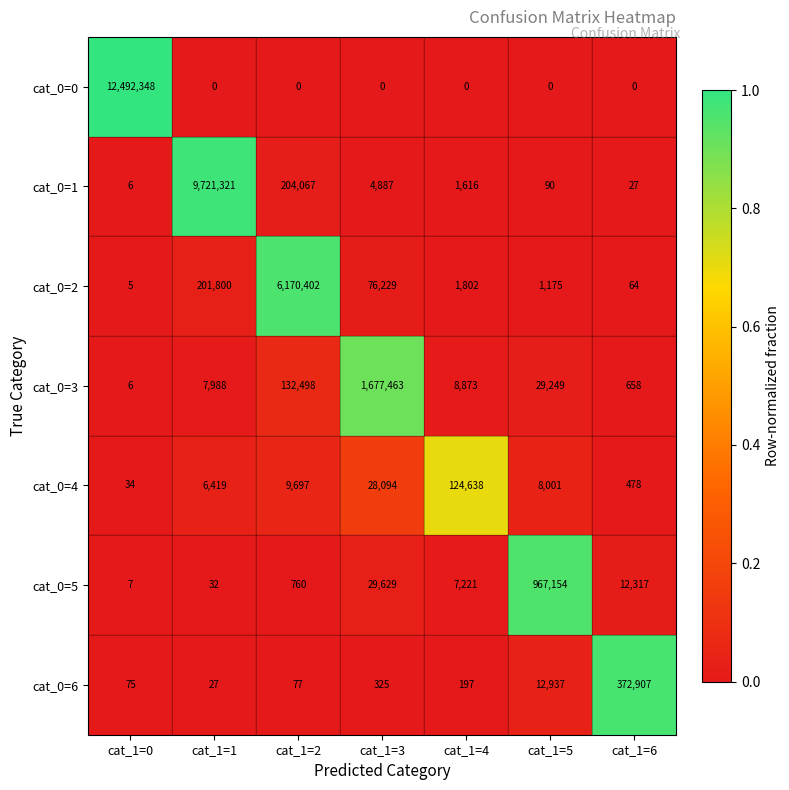

What is the difference between the cat_0=4 values at cat_1=2 and cat_1=5?

1696